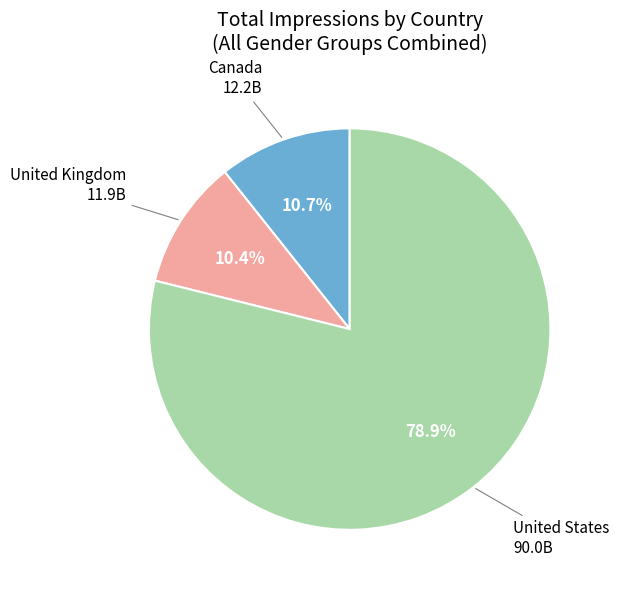

How many segments does this pie chart have?

3